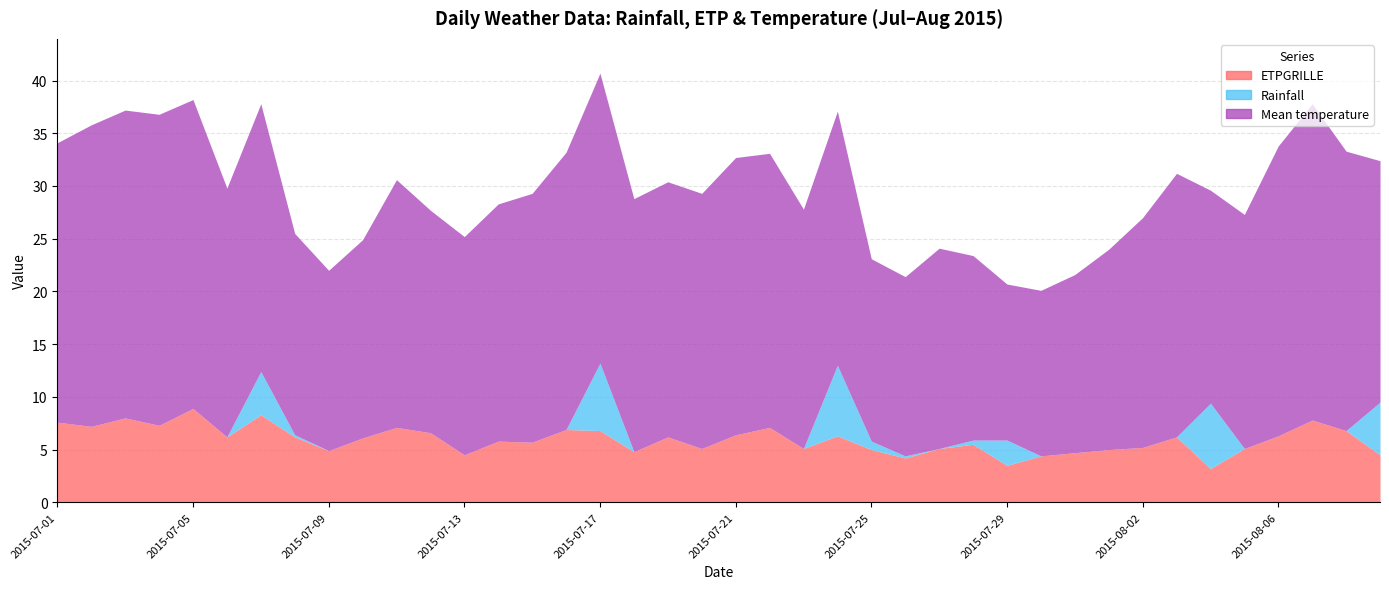

What is the highest value of the Mean temperature series?

30.0